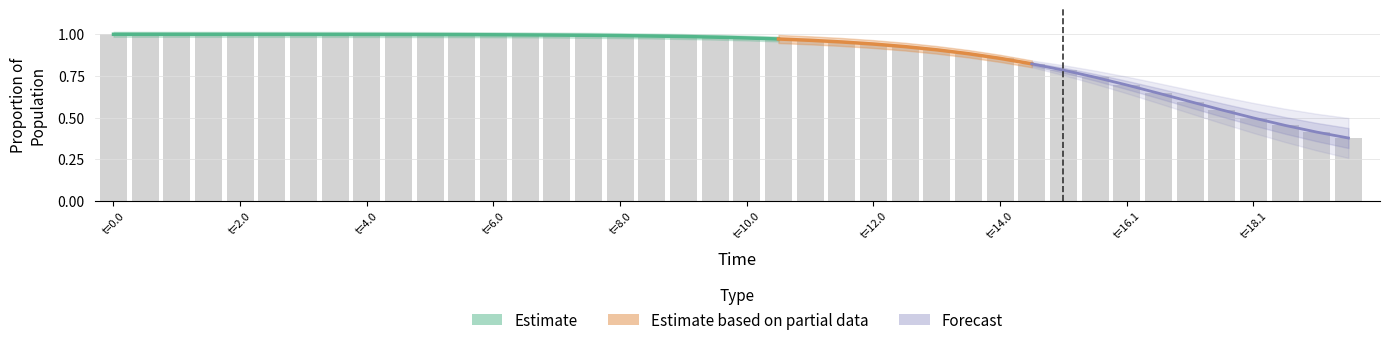

The value of S at 16 is 1.5. True or false?

False